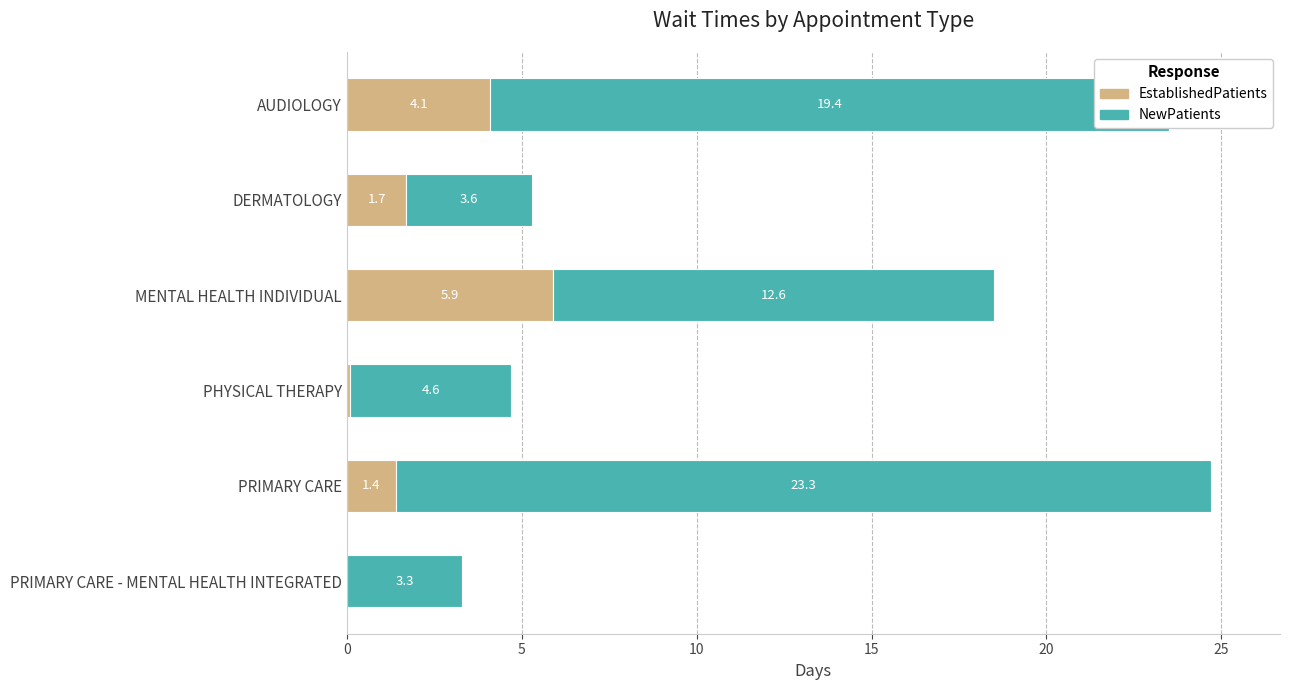

What is the total value across all series at PRIMARY CARE?

24.7